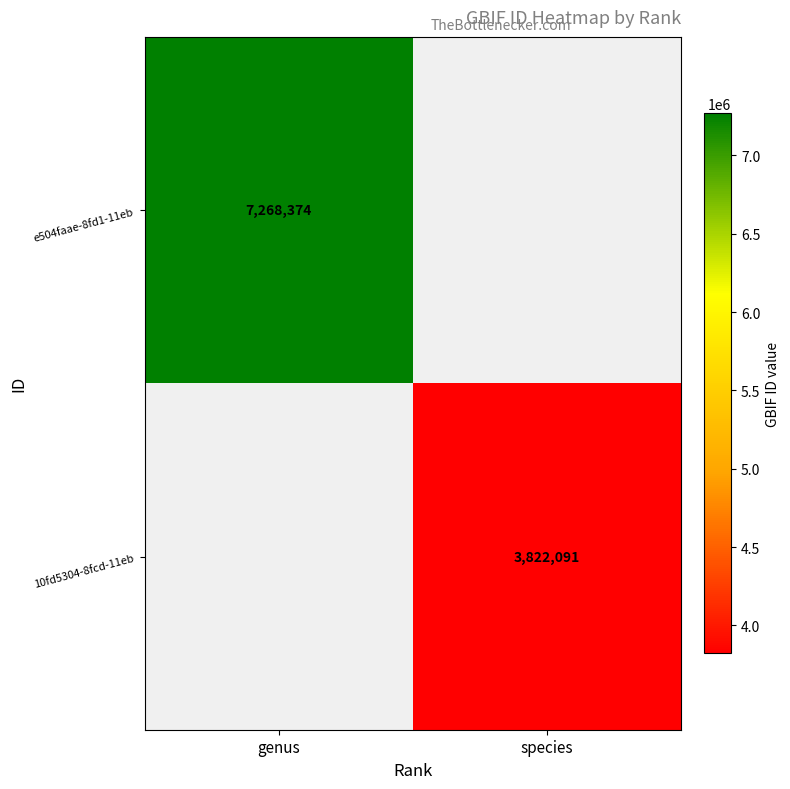

Count the number of categories in the chart.

2